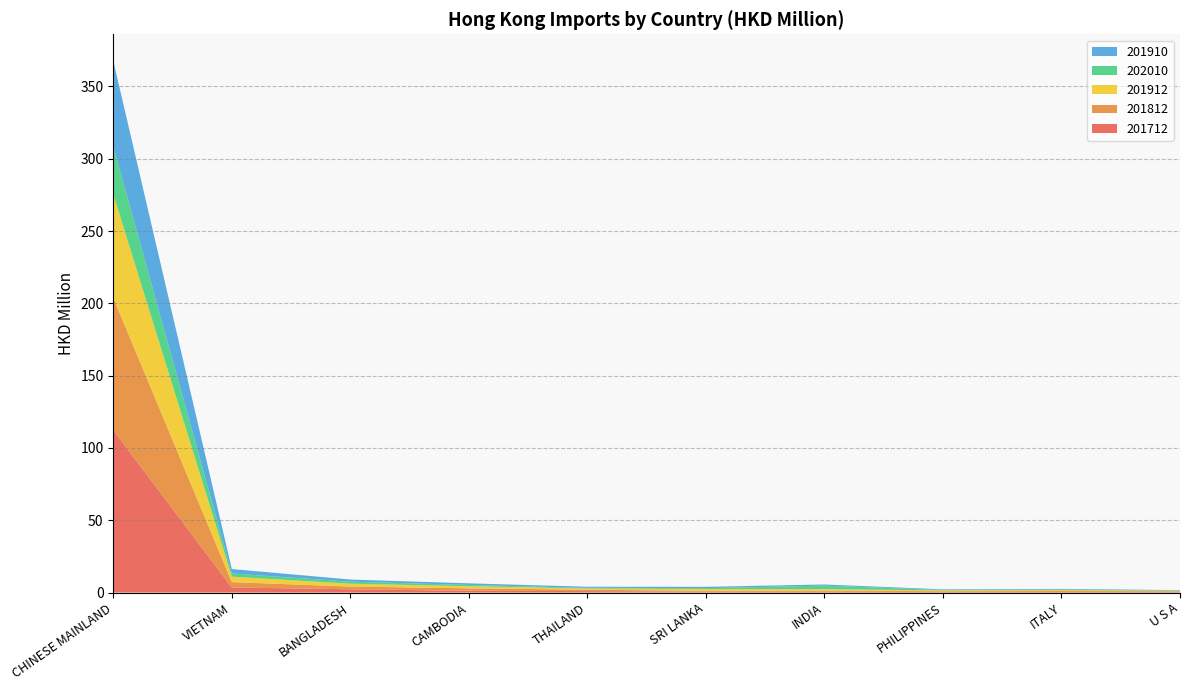

Reading left to right, transcribe all the data shown in this chart.

201712: 112.2	3.5	2.2	1.2	1.0	0.6	0.5	0.5	0.4	0.4
201812: 91.5	3.7	1.9	1.7	1.0	0.7	0.9	0.5	0.7	0.5
201912: 71.7	3.8	2.0	1.4	0.8	1.2	0.9	0.6	0.6	0.3
202010: 33.1	2.2	1.4	0.9	0.5	0.6	2.5	0.3	0.3	0.2
201910: 59.1	3.1	1.5	1.1	0.8	0.9	0.8	0.4	0.5	0.3